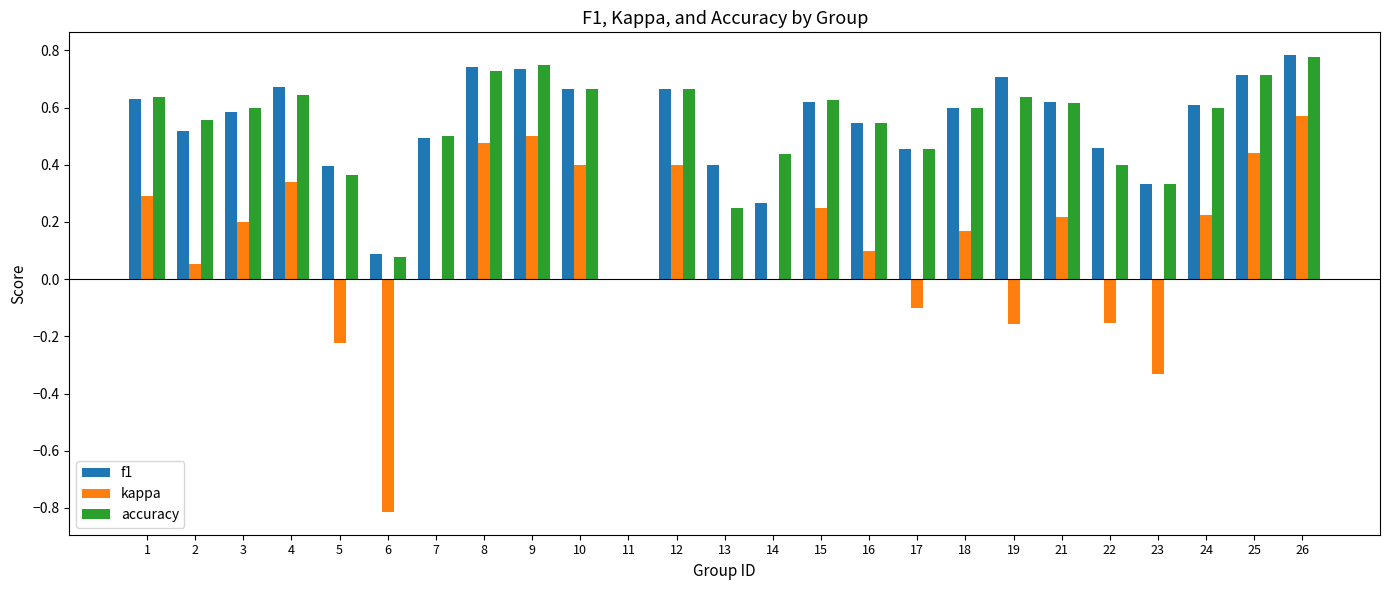

Does the chart contain stacked bars?

No